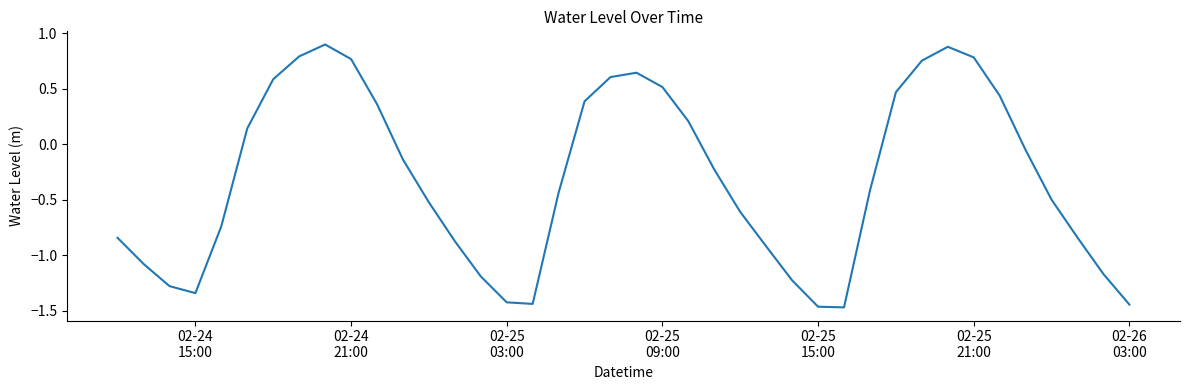

What is the difference between the maximum and minimum values?

2.4